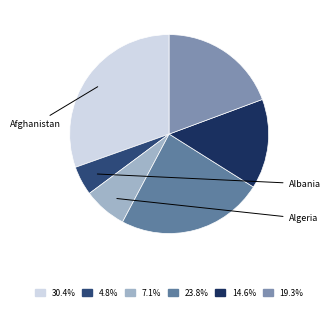

Which category has the smallest portion of the pie?

Albania